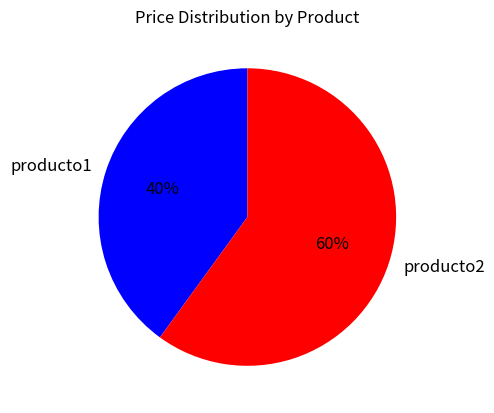

What is the majority slice?

producto2